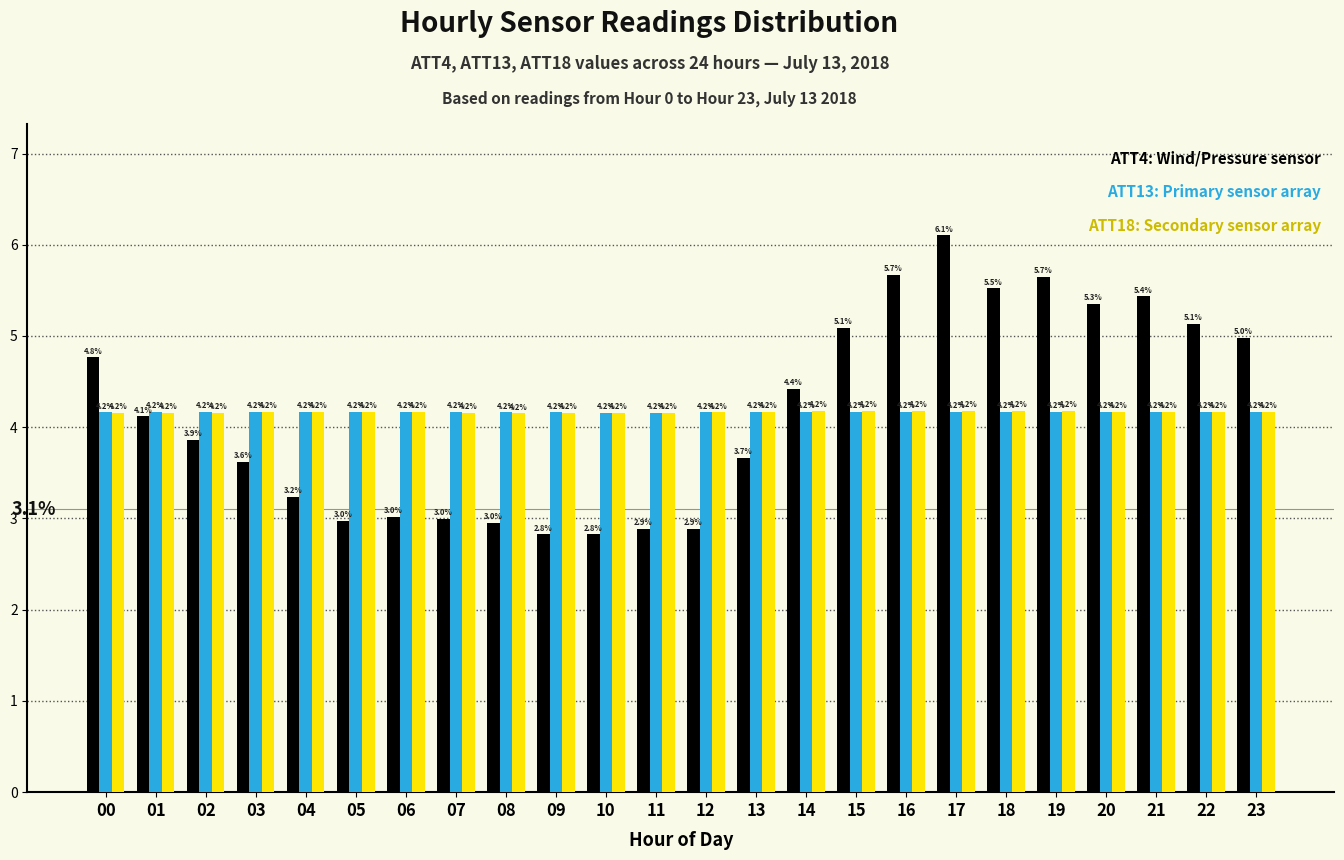

Reading left to right, extract all data points from this chart.

ATT4: 4.8	4.1	3.9	3.6	3.2	3.0	3.0	3.0	3.0	2.8	2.8	2.9	2.9	3.7	4.4	5.1	5.7	6.1	5.5	5.7	5.3	5.4	5.1	5.0
ATT13: 4.2	4.2	4.2	4.2	4.2	4.2	4.2	4.2	4.2	4.2	4.2	4.2	4.2	4.2	4.2	4.2	4.2	4.2	4.2	4.2	4.2	4.2	4.2	4.2
ATT18: 4.2	4.2	4.2	4.2	4.2	4.2	4.2	4.2	4.2	4.2	4.2	4.2	4.2	4.2	4.2	4.2	4.2	4.2	4.2	4.2	4.2	4.2	4.2	4.2